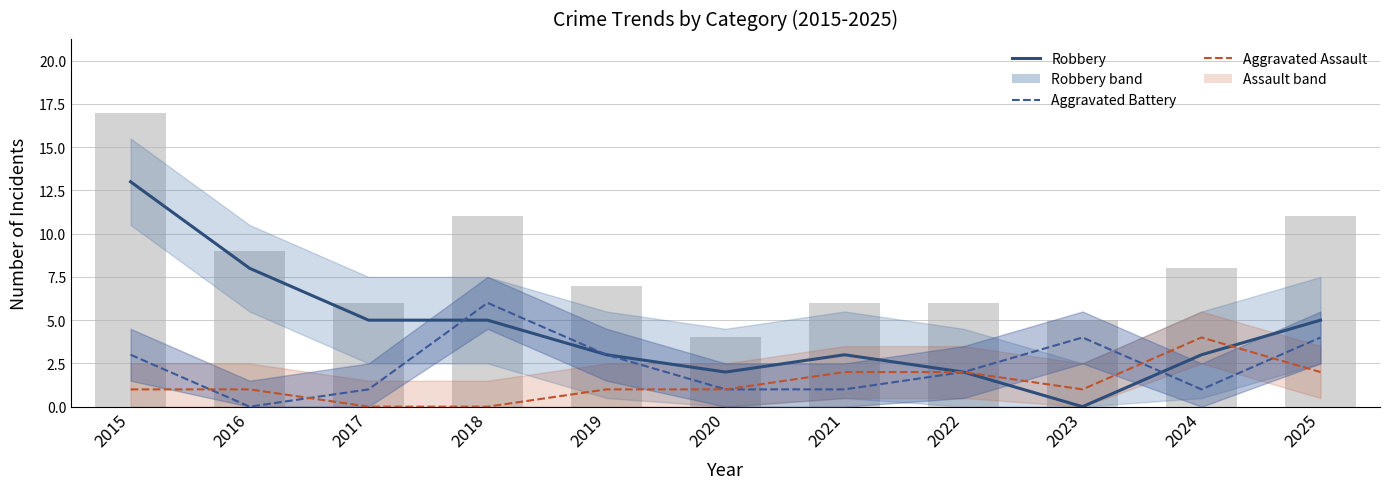

Between 2015 and 2024, which series saw the biggest shift?

Robbery